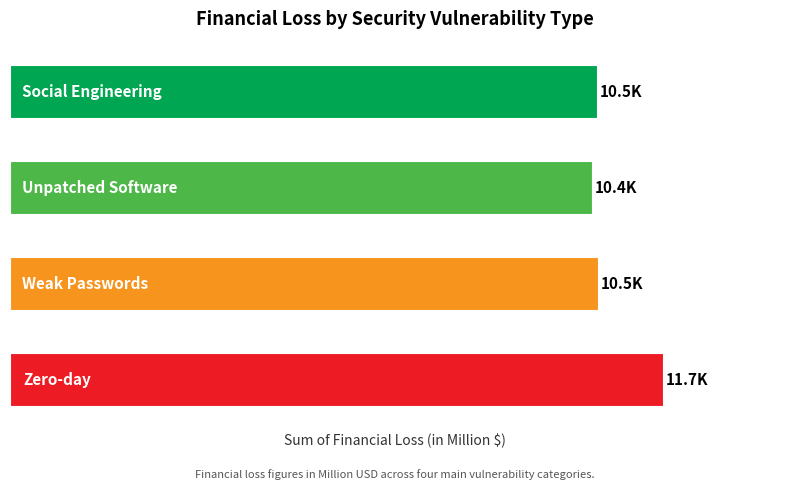

Are the bars horizontal?

Yes